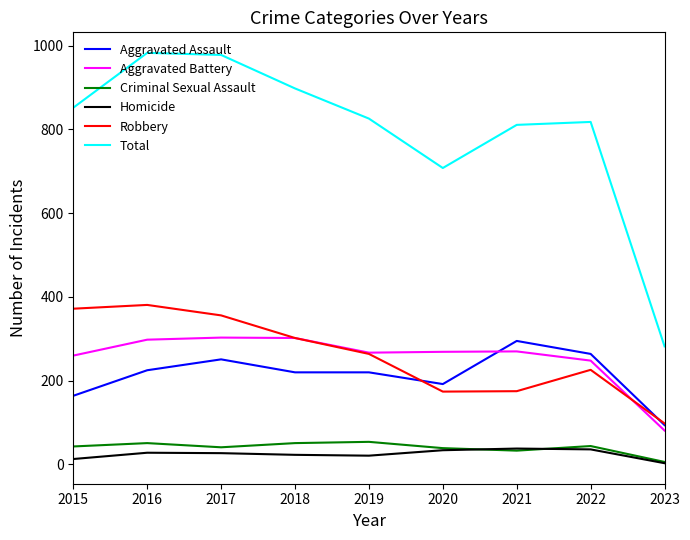

At which label does Homicide reach its minimum?

2023